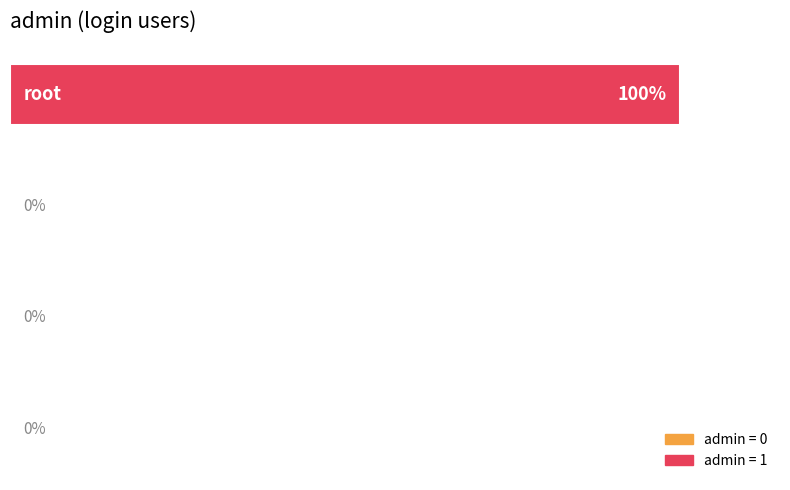

How many positive values are there?

1